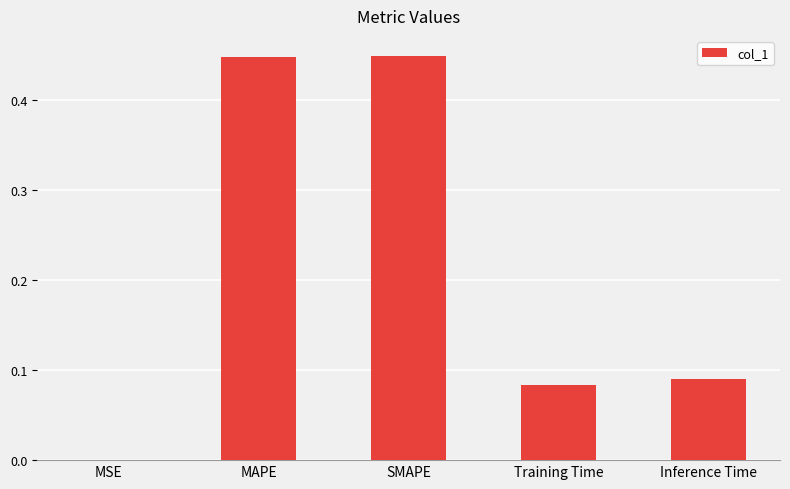

What is the sum of all values?

1.1